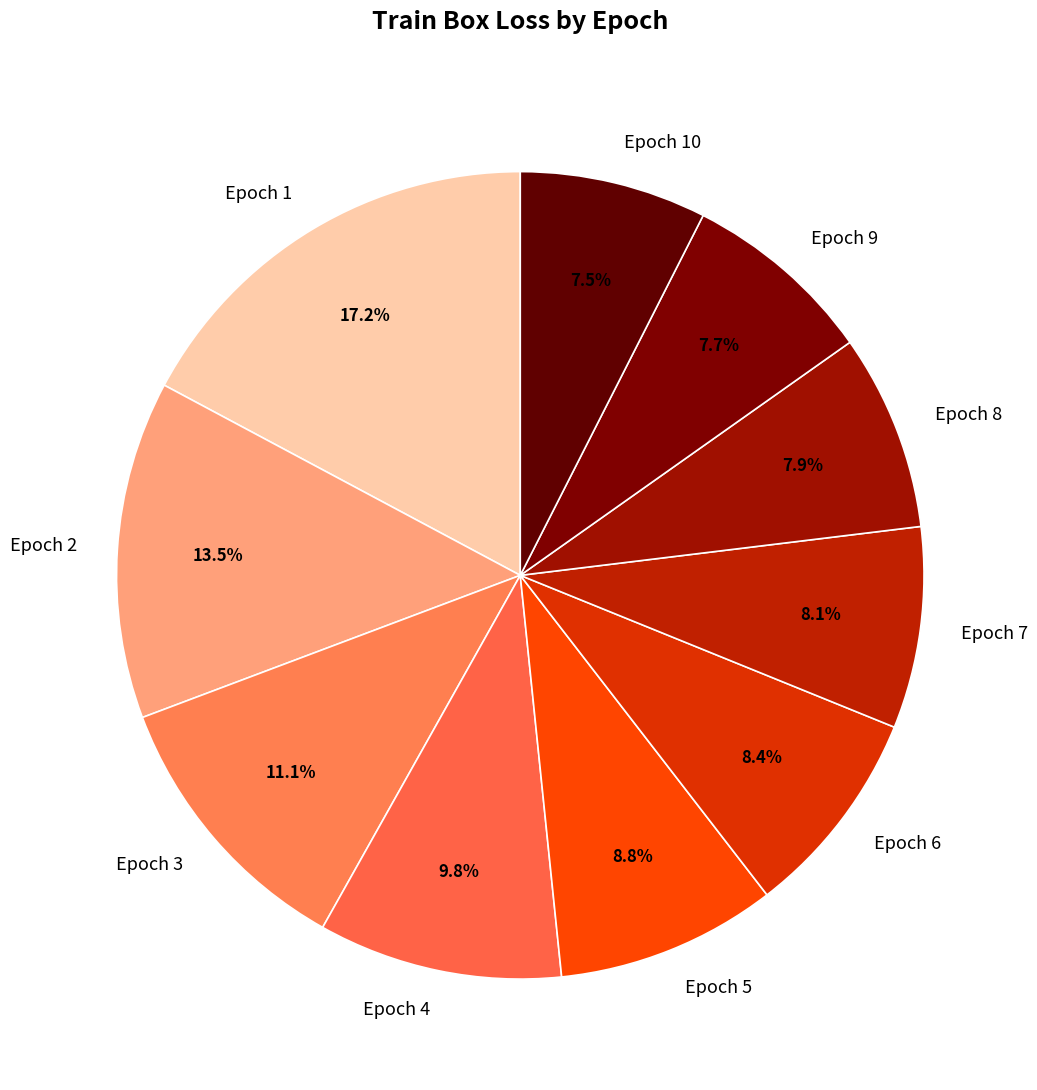

Combined, what portion of the pie is Epoch 9 and Epoch 8?

15.6%